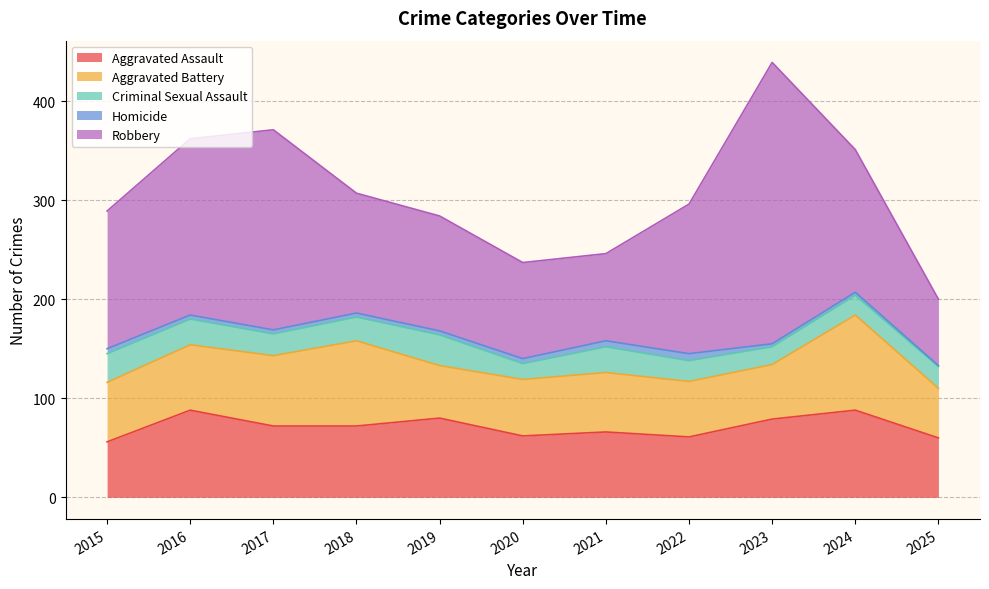

At how many categories does at least one series exceed 137?

6